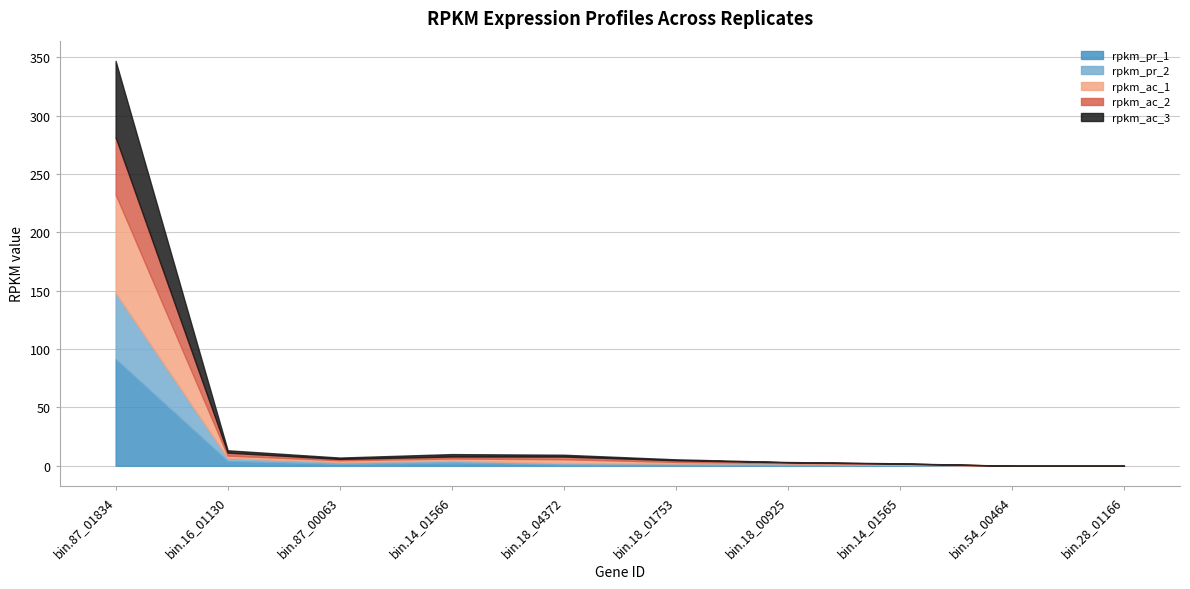

What is the total value across all series at bin.87_01834?

347.0